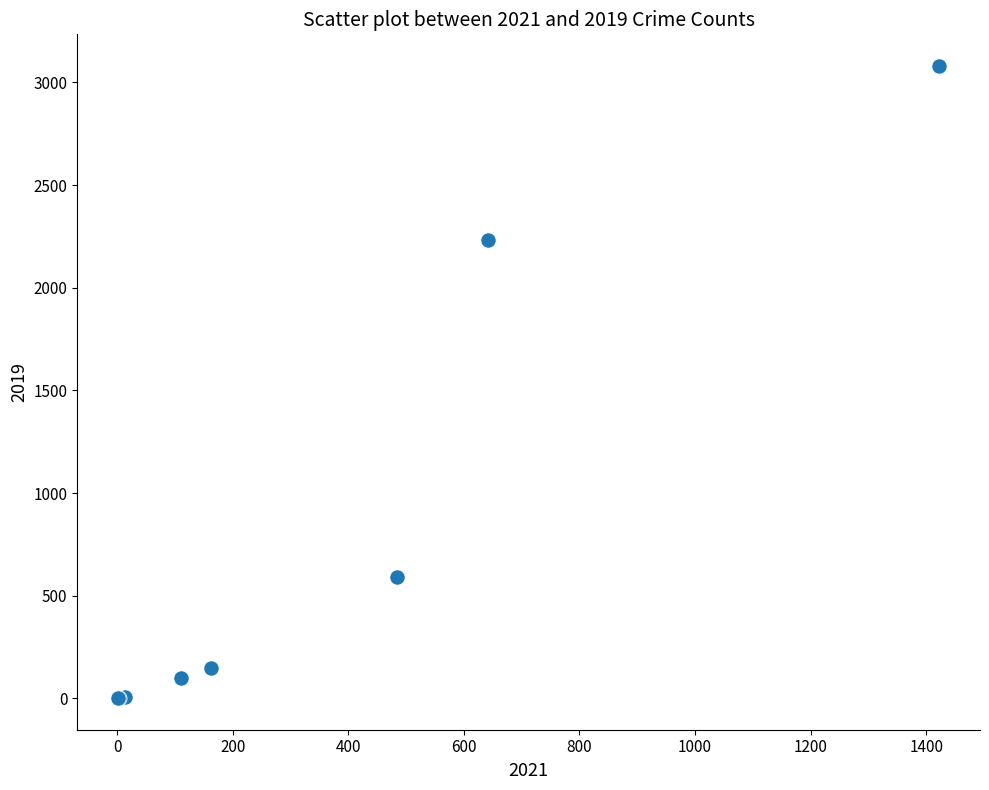

What Y value in the scatter plot is closest to 1540?

2230